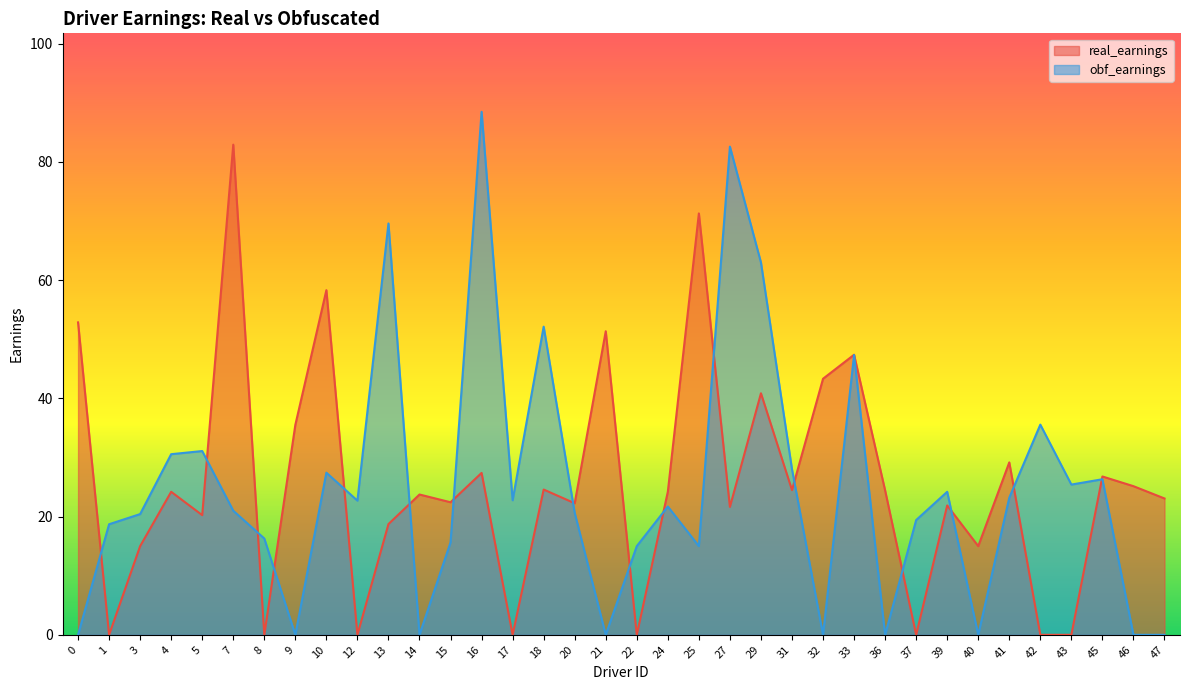

The value of real_earnings at 37 is -57.2. True or false?

False